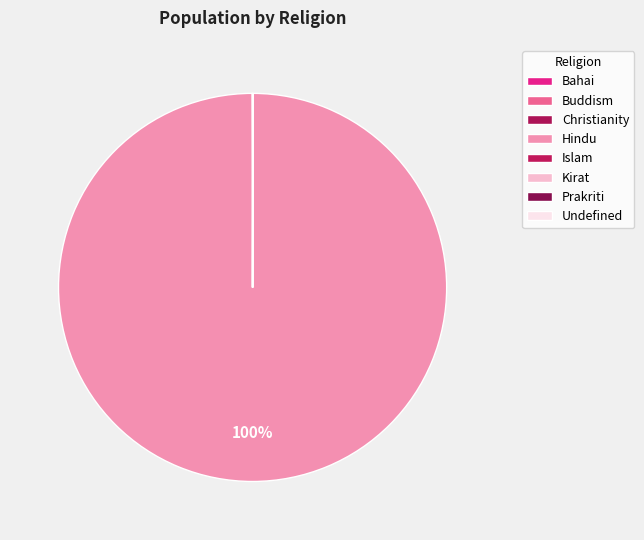

The Islam slice represents 1% of the pie. True or false?

False